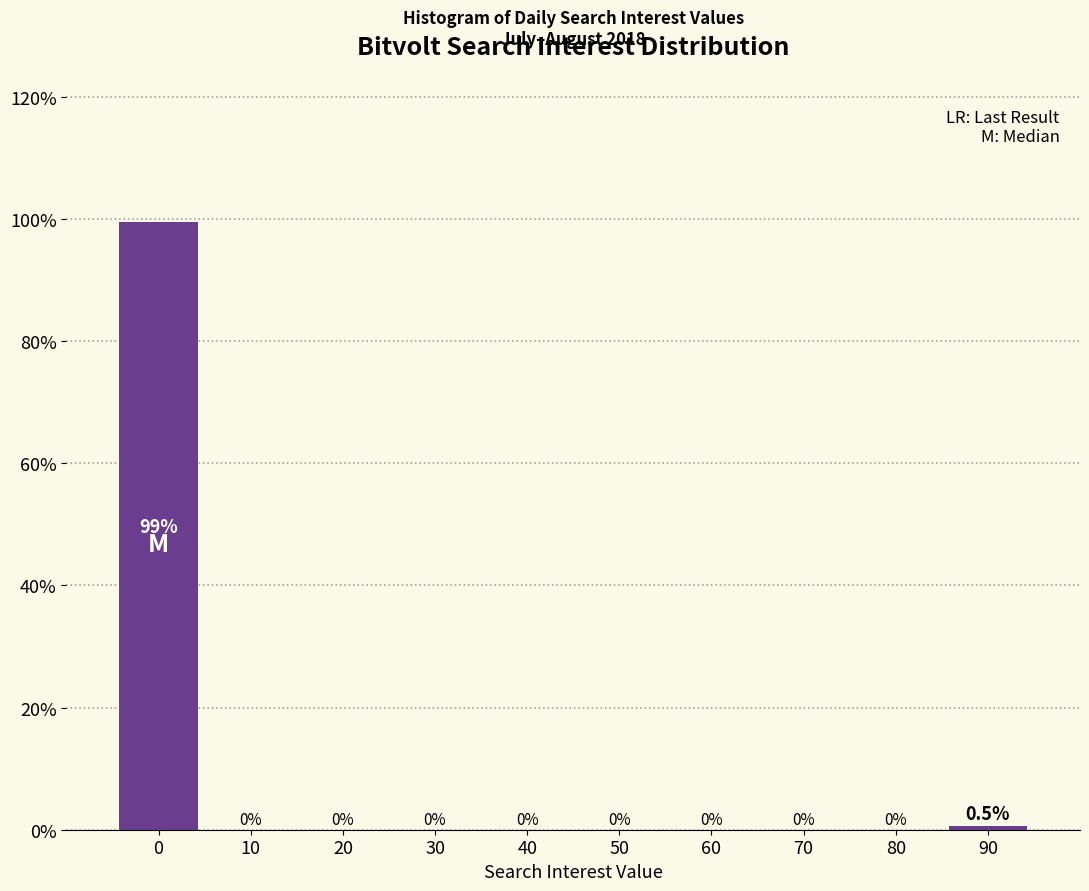

Reading right to left, transcribe all the data shown in this chart.

90=0.5	80=0.0	70=0.0	60=0.0	50=0.0	40=0.0	30=0.0	20=0.0	10=0.0	0=99.5